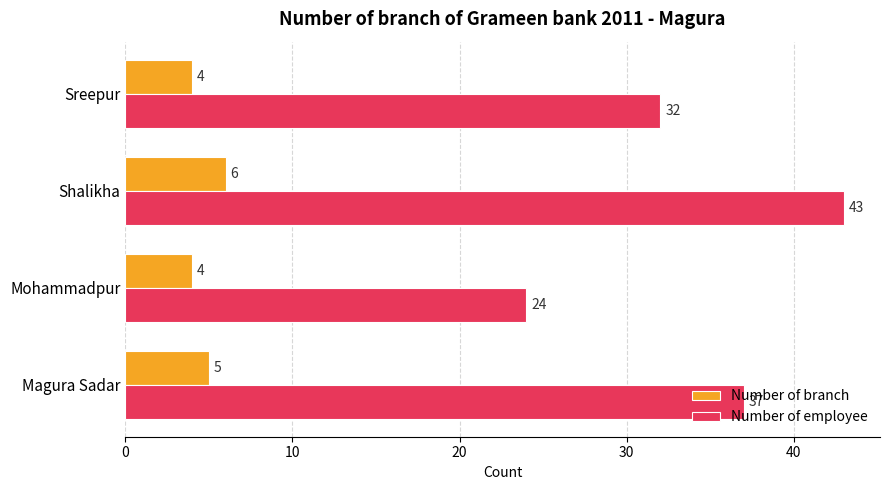

What are all the series names shown in the legend?

Number of branch, Number of employee